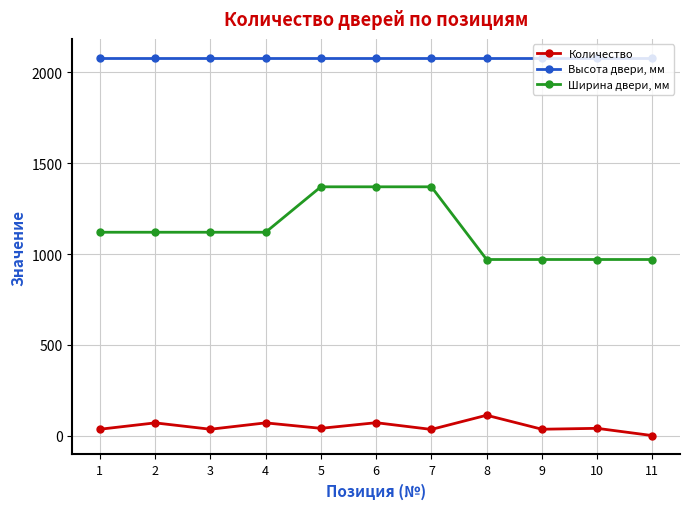

What is the difference between the maximum and minimum values in the Ширина двери, мм series?

400